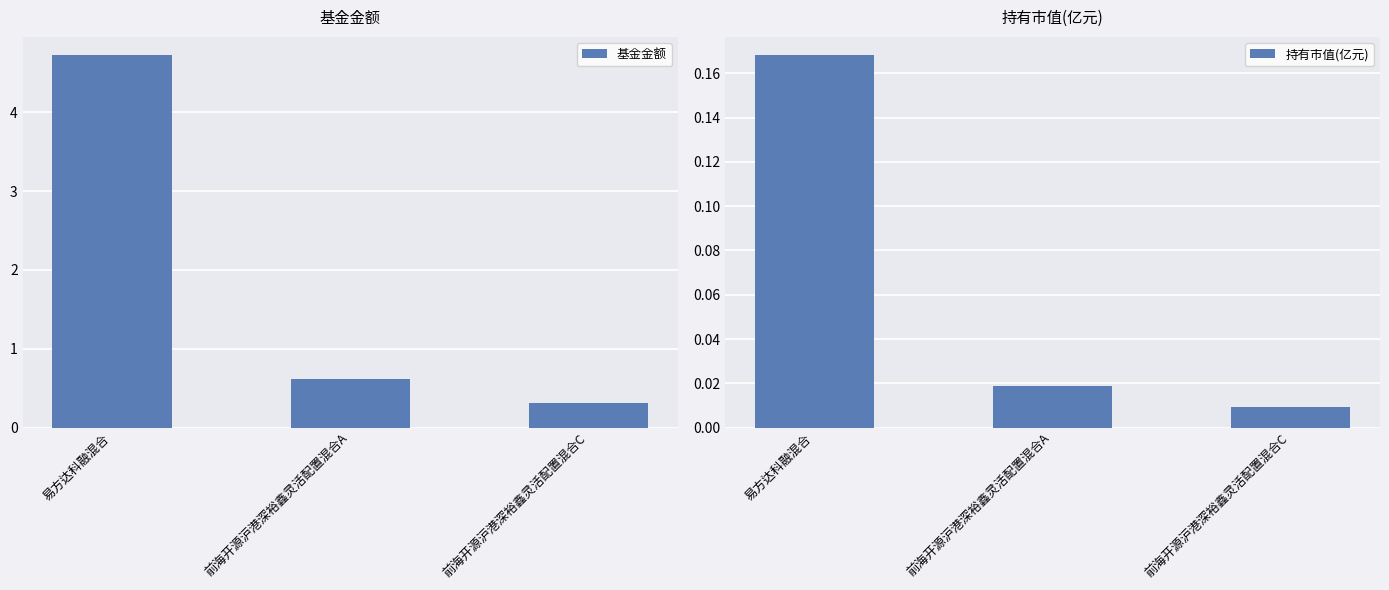

Reading right to left, extract all data points from this chart.

基金金额: 0.3	0.6	4.7
持有市值(亿元): 0.0	0.0	0.2